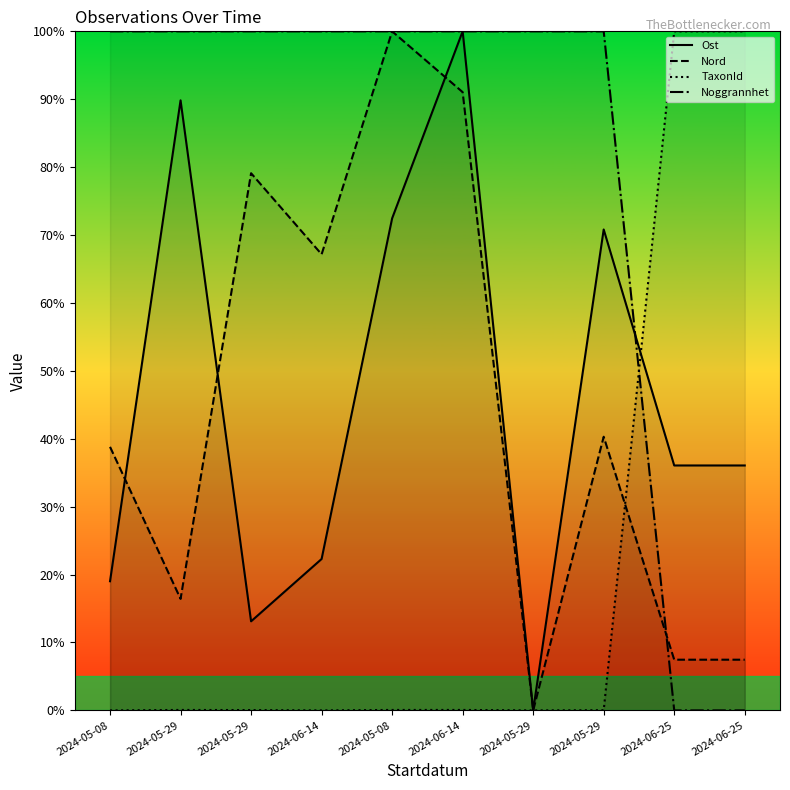

Which has a higher value, 2024-05-29 or 2024-05-08?

2024-05-29